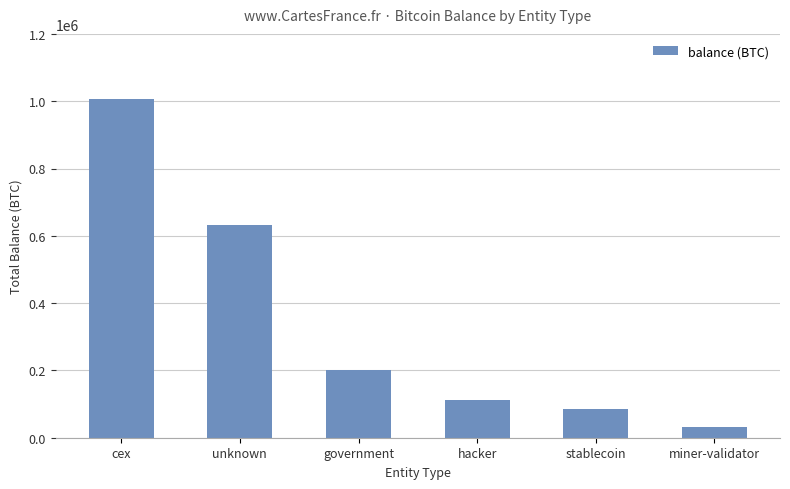

True or false: the data shows 31643.4 at miner-validator.

True